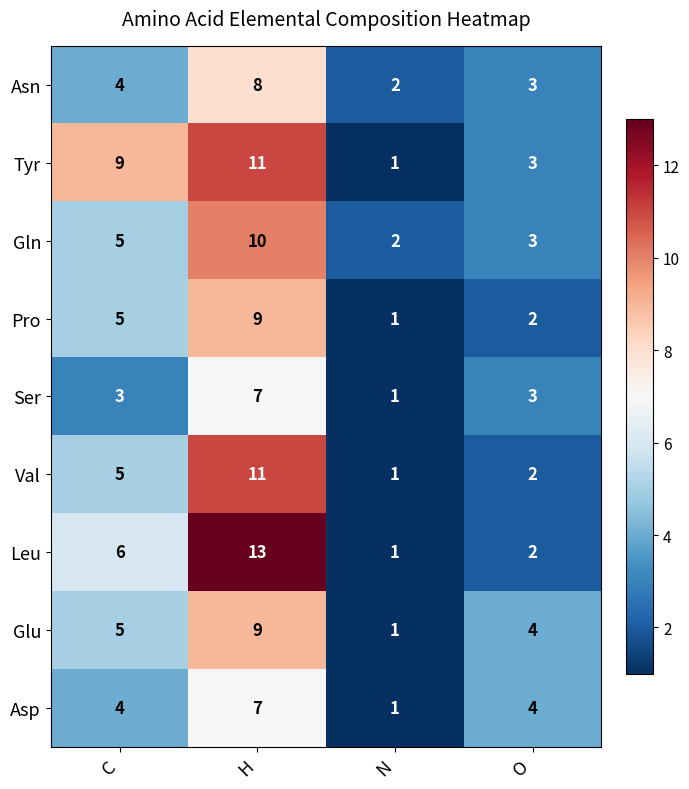

Is it true that Asp equals 7 at H?

True